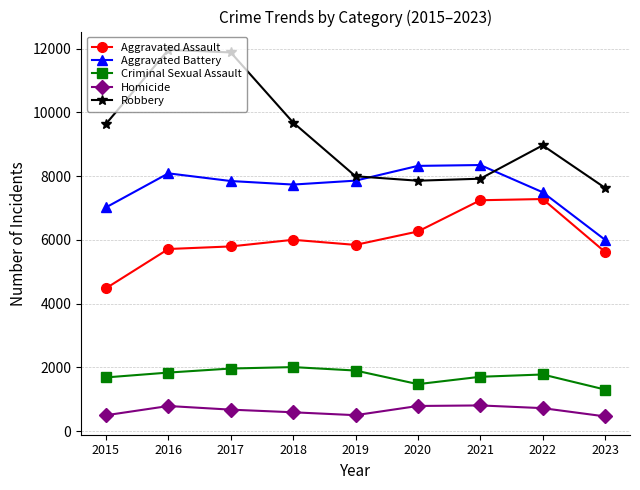

Which series has the largest range (max minus min)?

Robbery